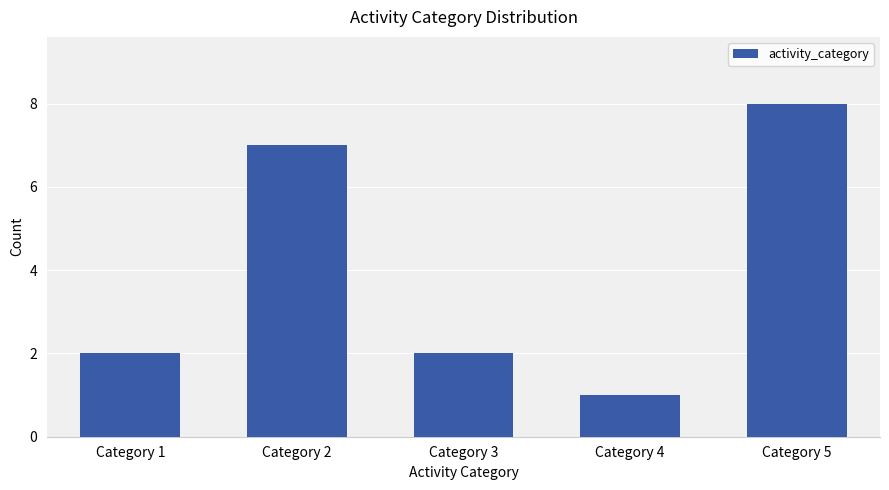

What is the value of the 1st bar from the left?

2